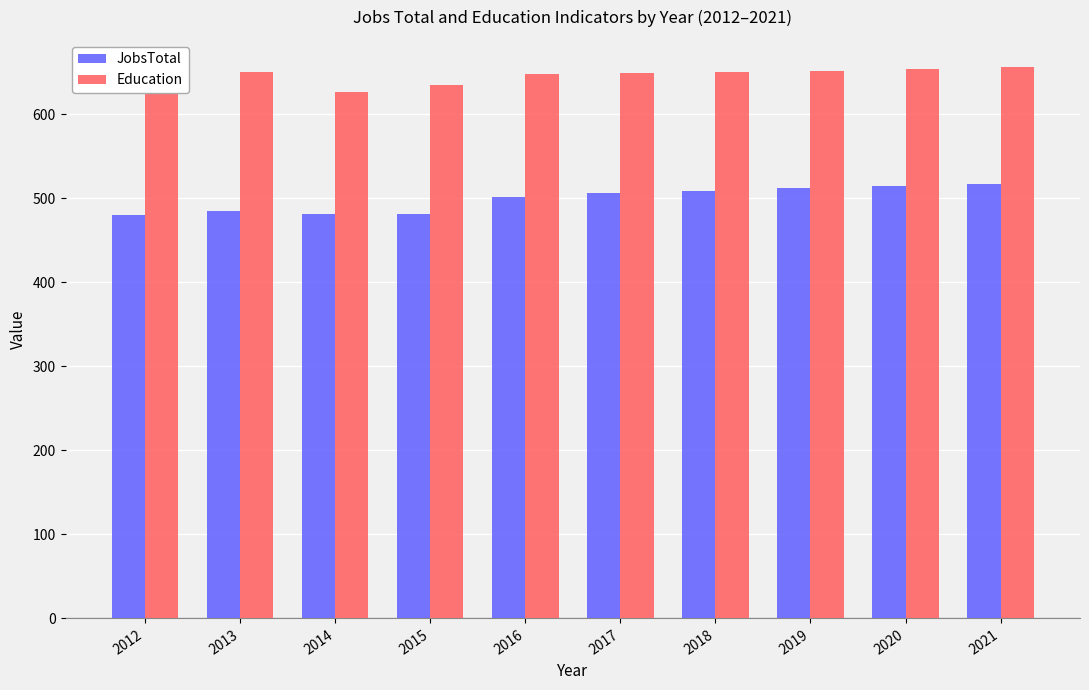

At 2014, list the series in order from smallest to largest.

JobsTotal, Education